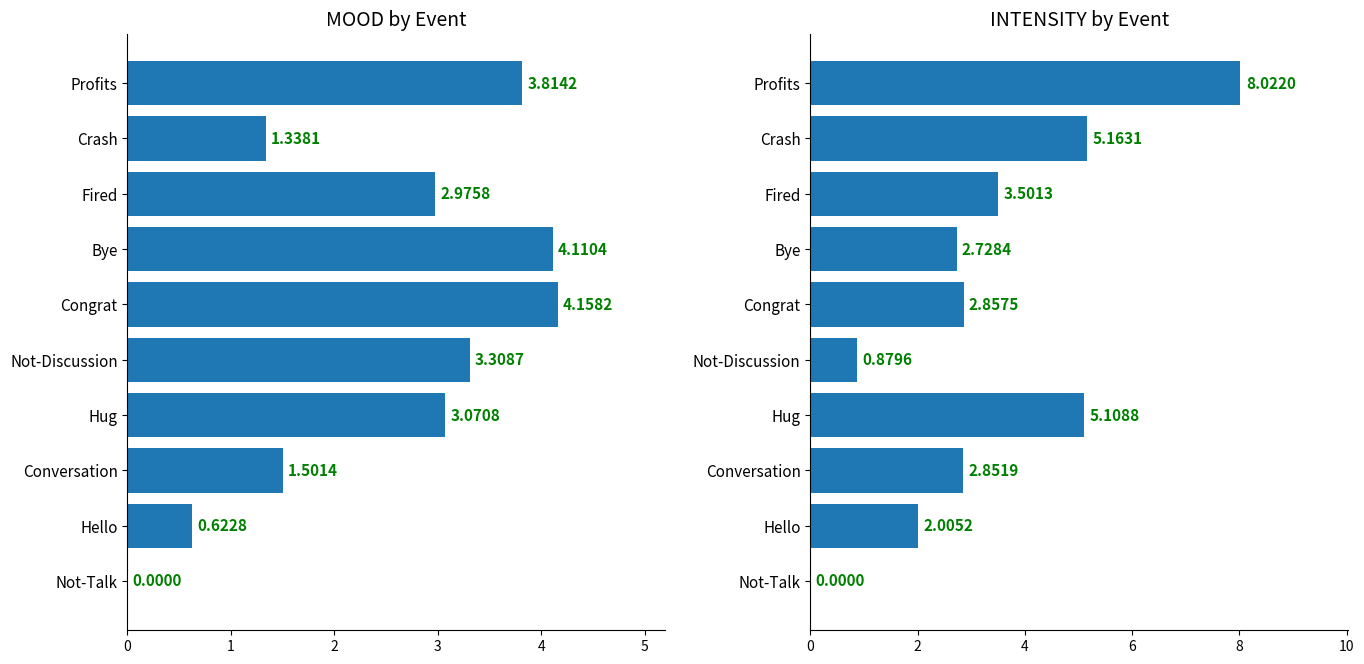

List the labels in order of MOOD value, largest first.

Congrat, Bye, Profits, Not-Discussion, Hug, Fired, Conversation, Crash, Hello, Not-Talk